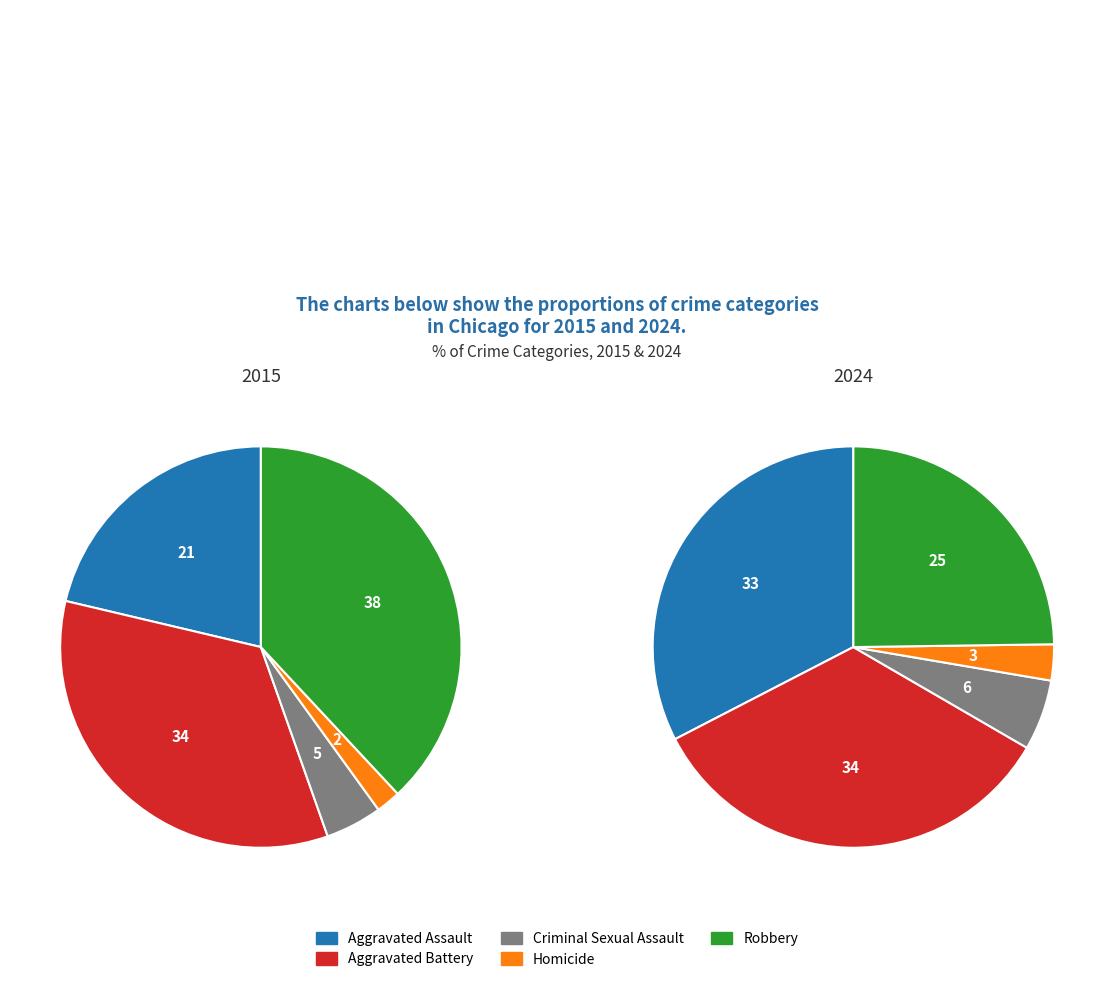

To the nearest percent, what is the average slice percentage?

20%